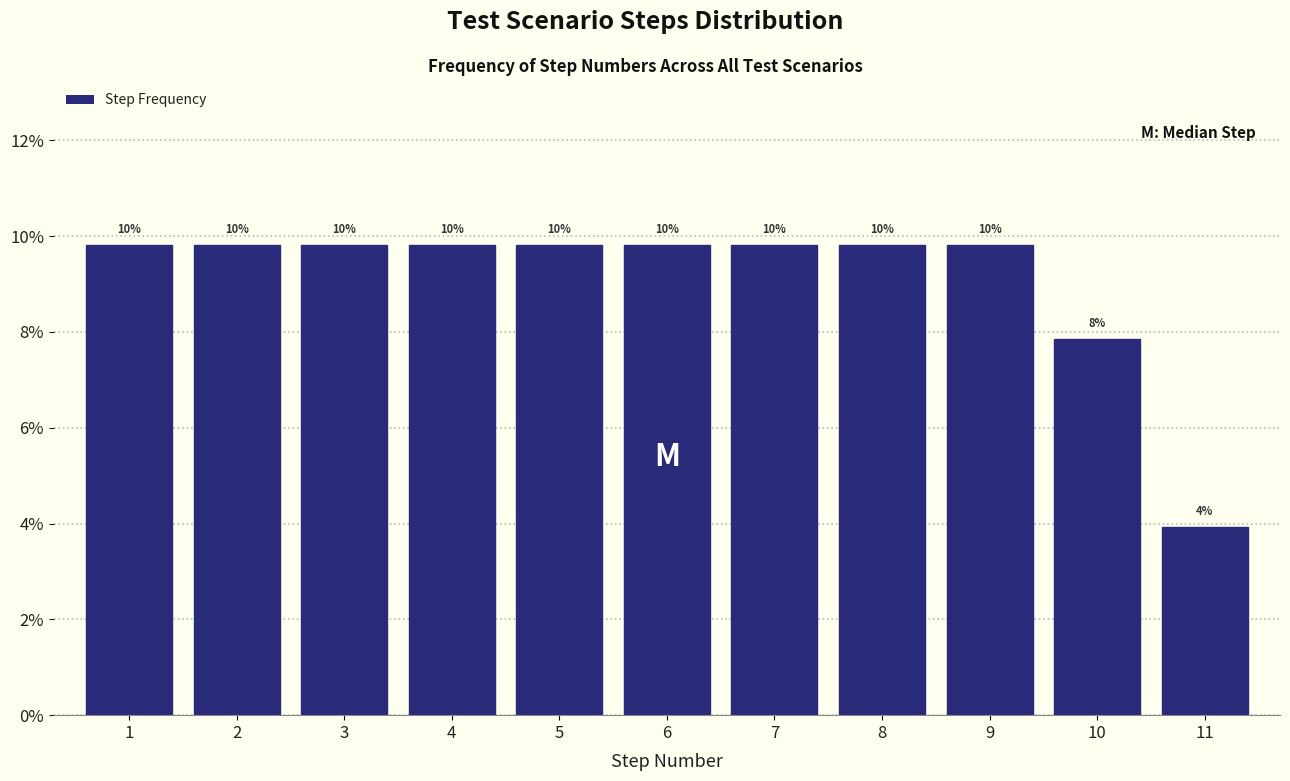

How many bars are there in total?

11